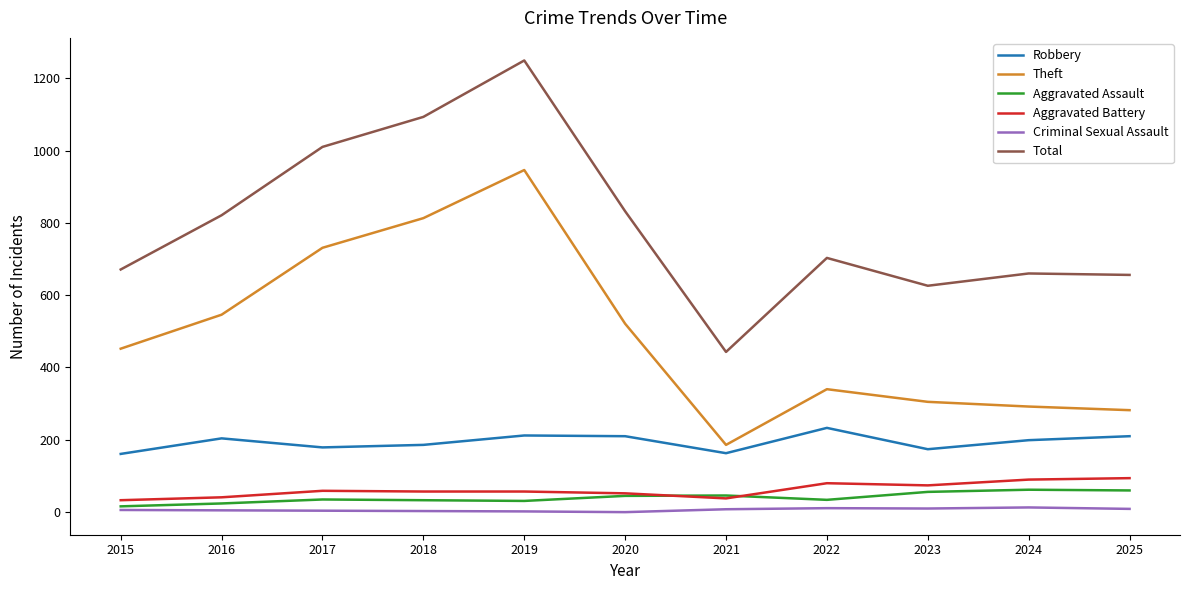

Is it true that Aggravated Battery equals 57 at 2019?

True